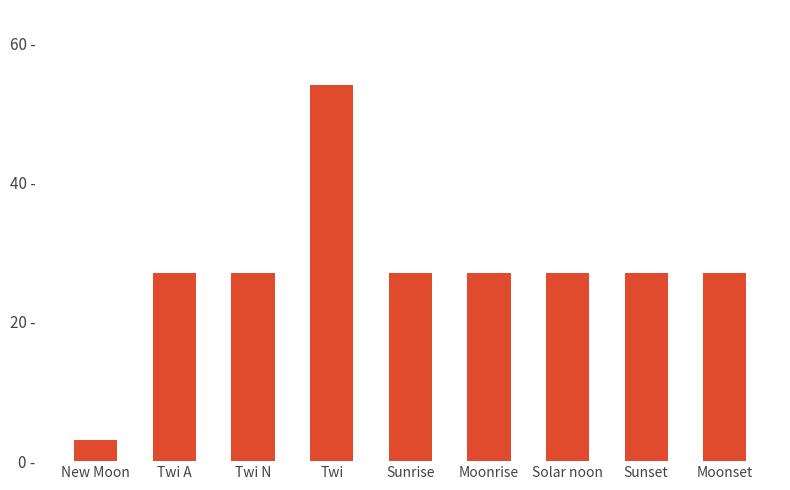

Between Solar noon and New Moon, which is larger?

Solar noon